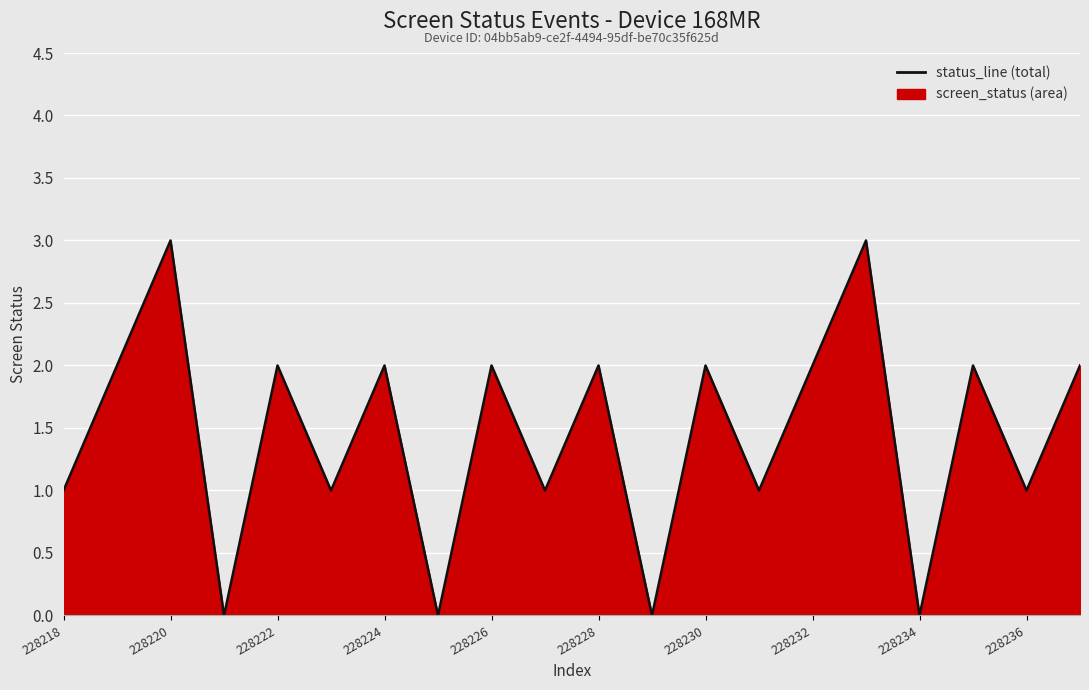

The value at 228222 is 4. True or false?

False